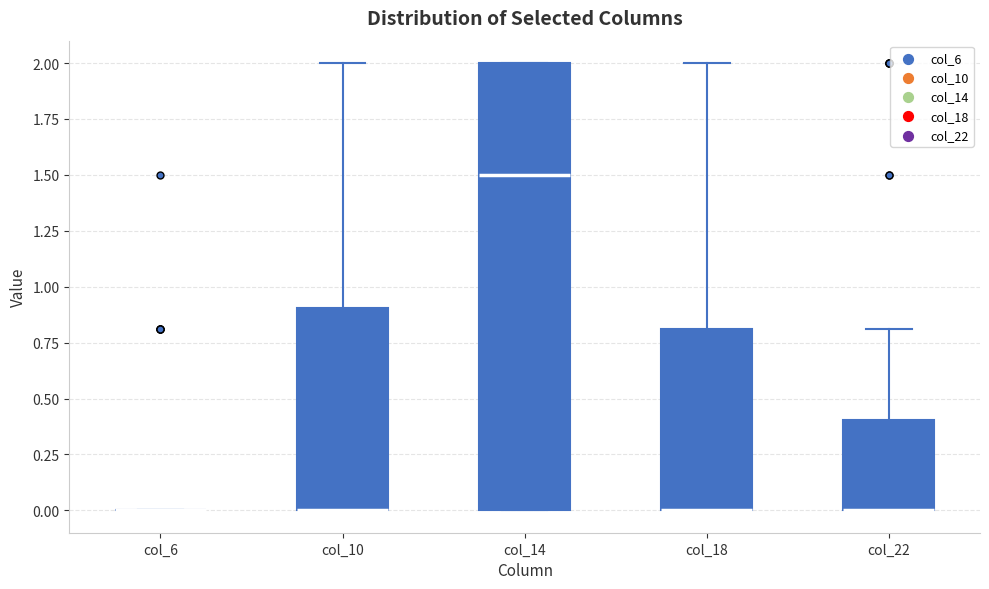

Which box is the tallest, from its lower edge to its upper edge?

col_14